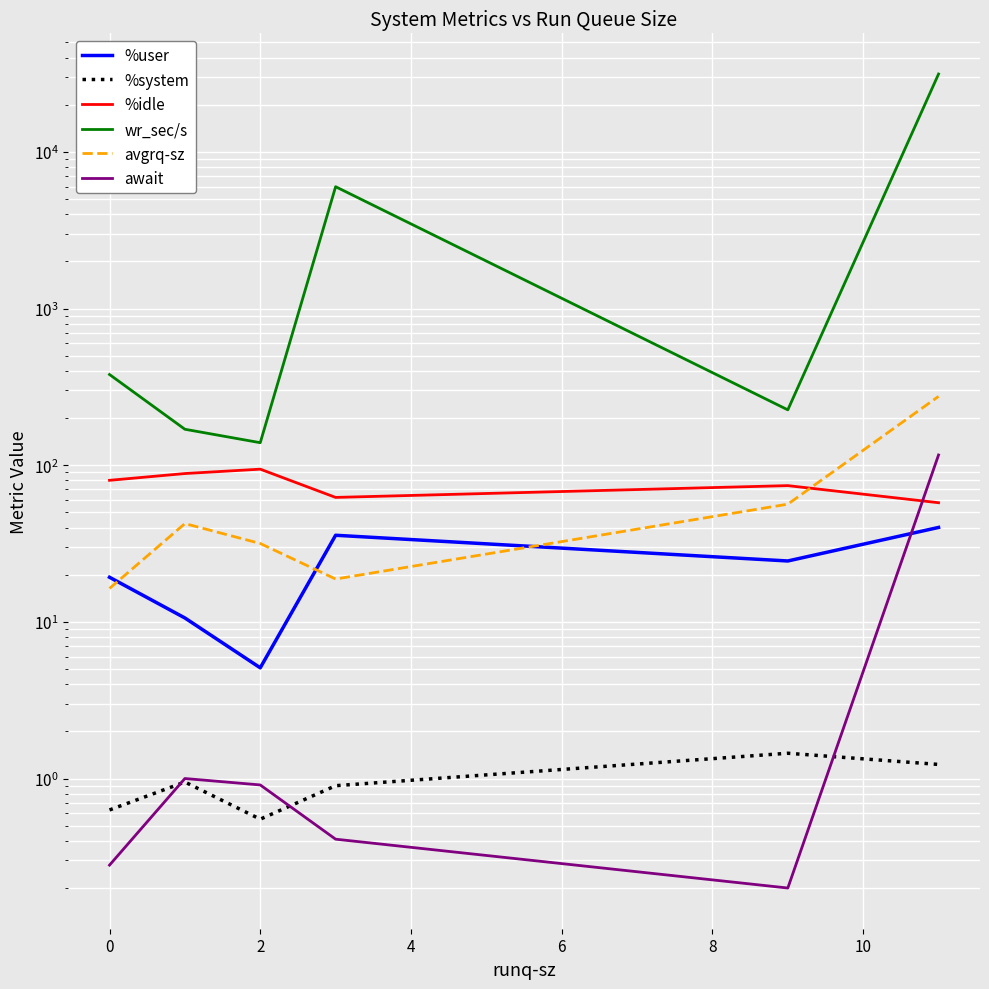

Between 2 and 6, which series saw the biggest shift?

wr_sec/s